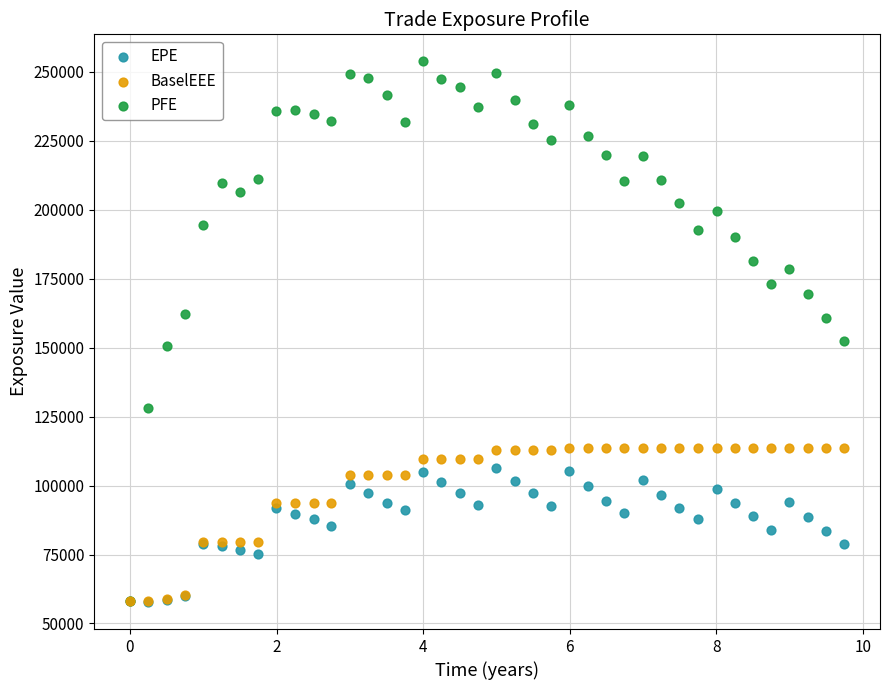

What are all the series names shown in the legend?

EPE, BaselEEE, PFE